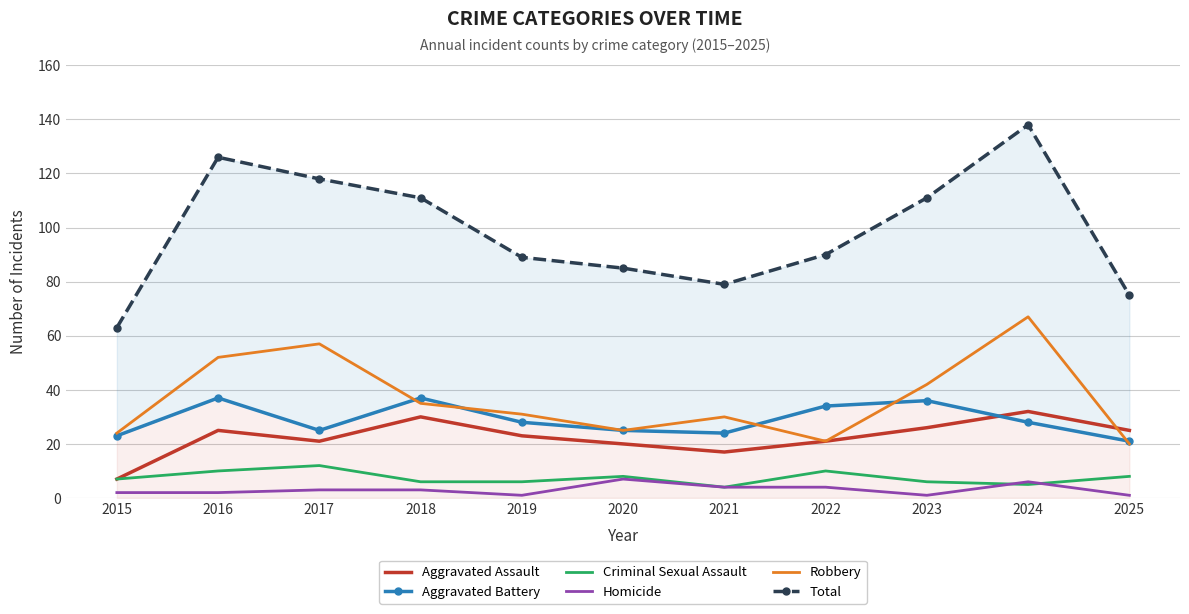

Which category has the lowest value in the Total series?

2015